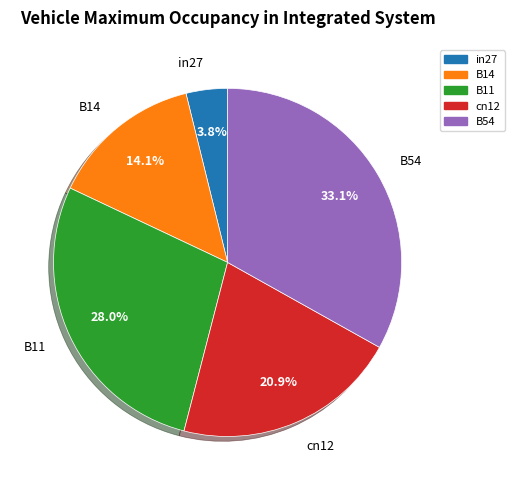

What percentage is the B14 slice, to the nearest percent?

14%